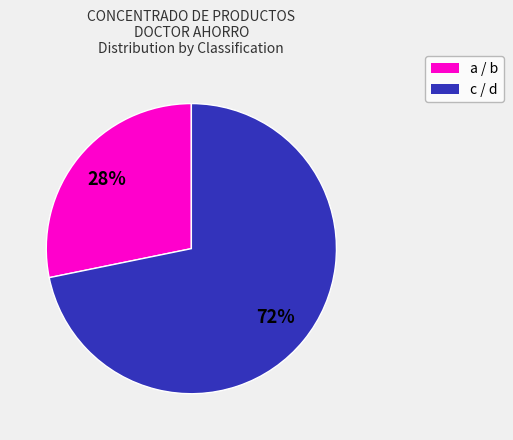

To the nearest percent, what is the difference between the largest and smallest slice percentages?

44%